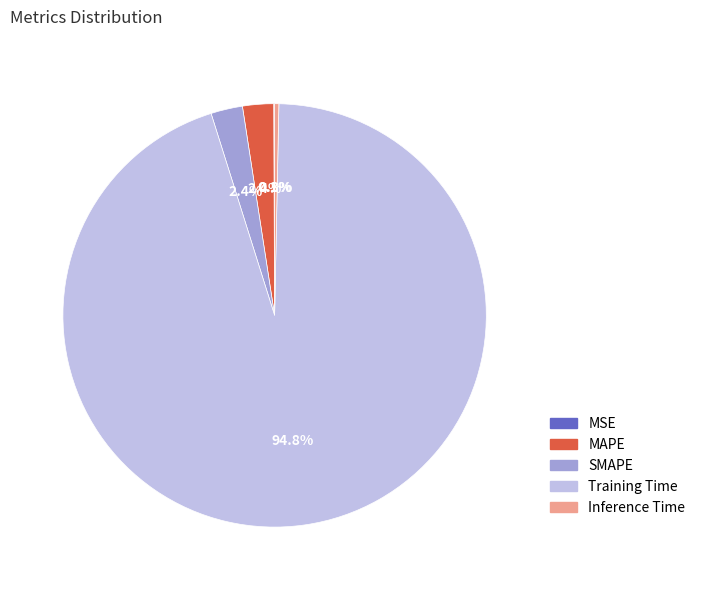

Which slice is the largest?

Training Time